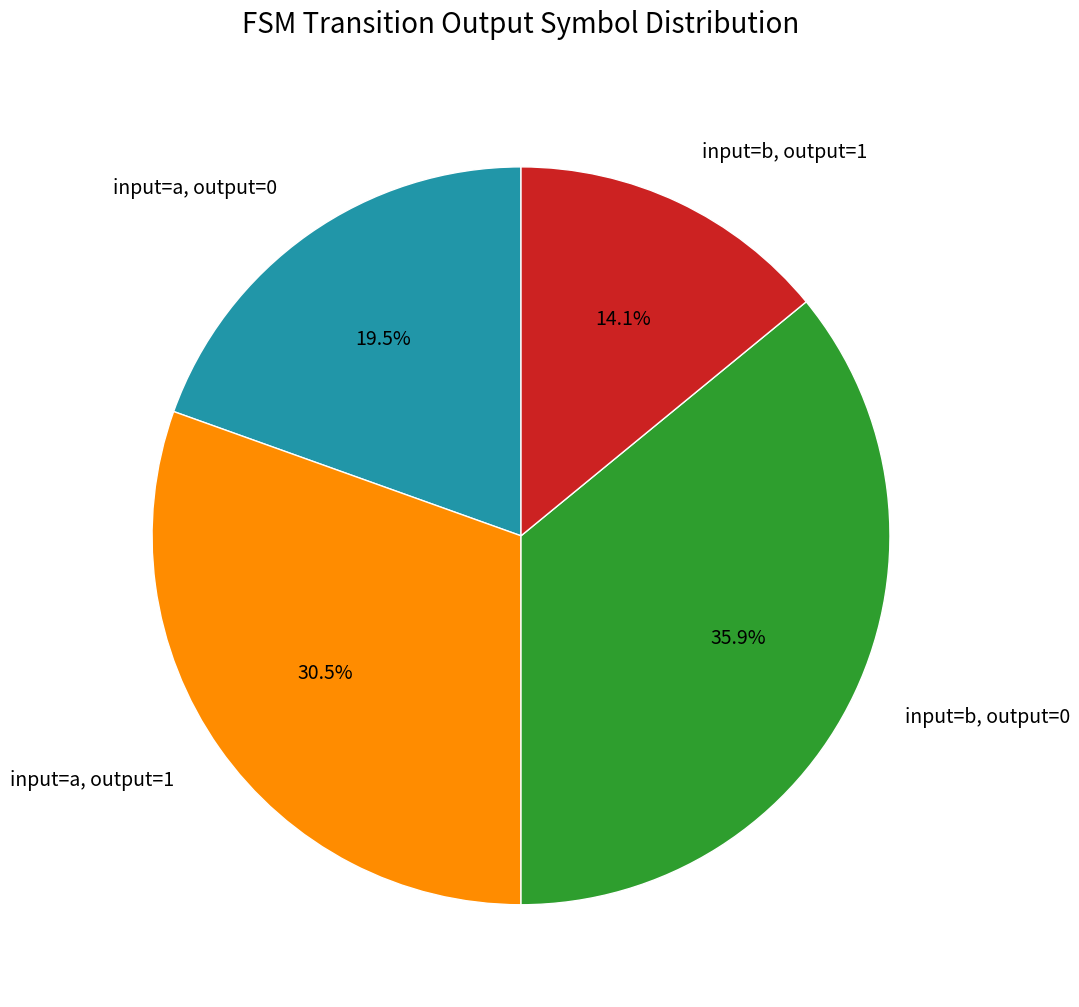

Rank the categories by value from highest to lowest.

input=b, output=0, input=a, output=1, input=a, output=0, input=b, output=1